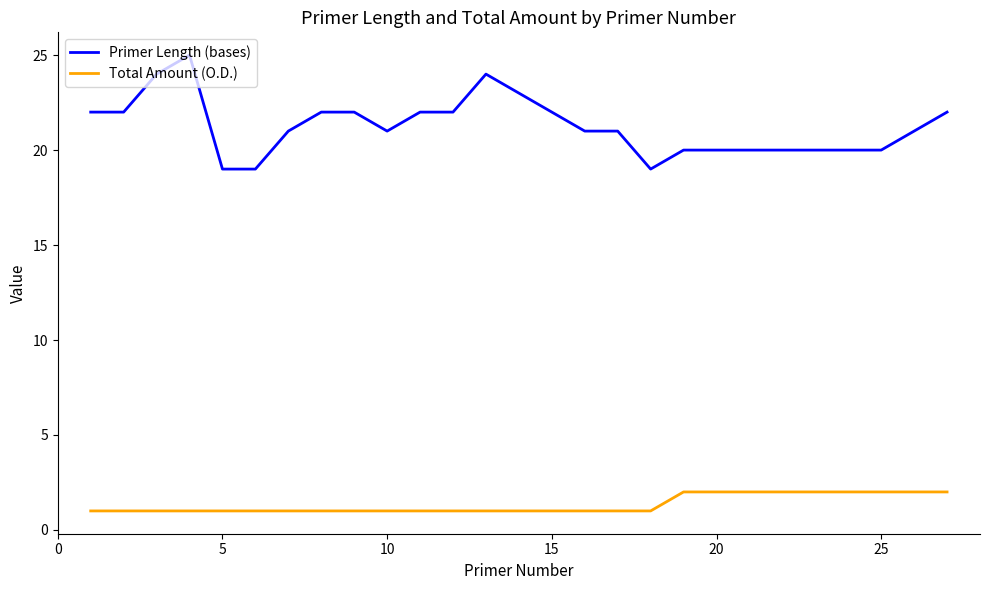

True or false: Primer Length (bases) and Total Amount (O.D.) intersect in this chart.

False